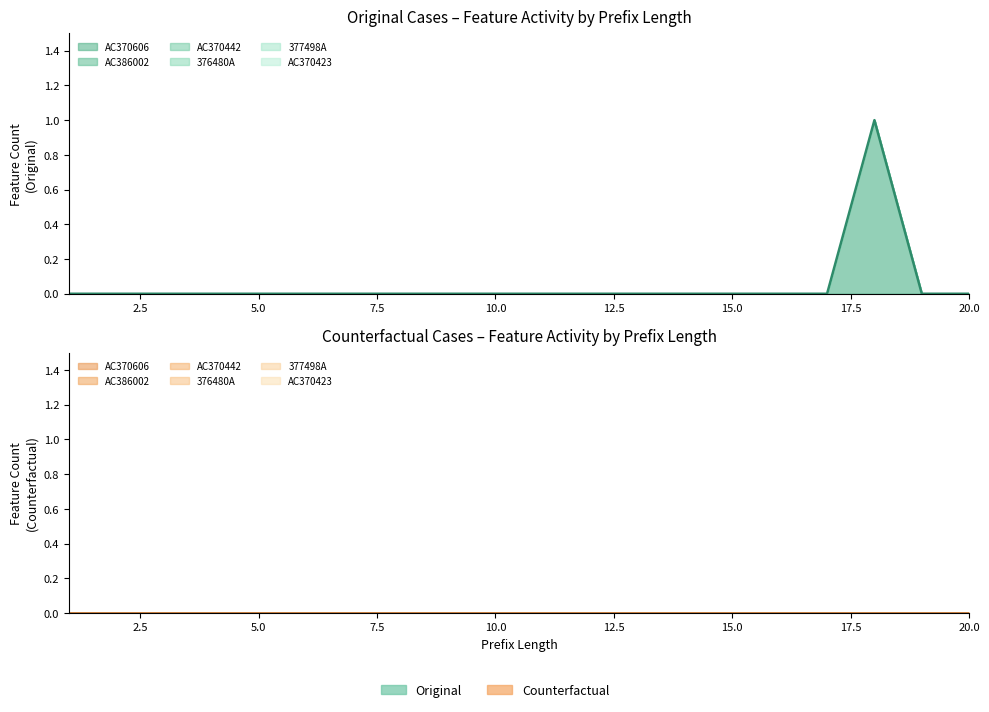

Which series has the largest range (max minus min)?

AC370606